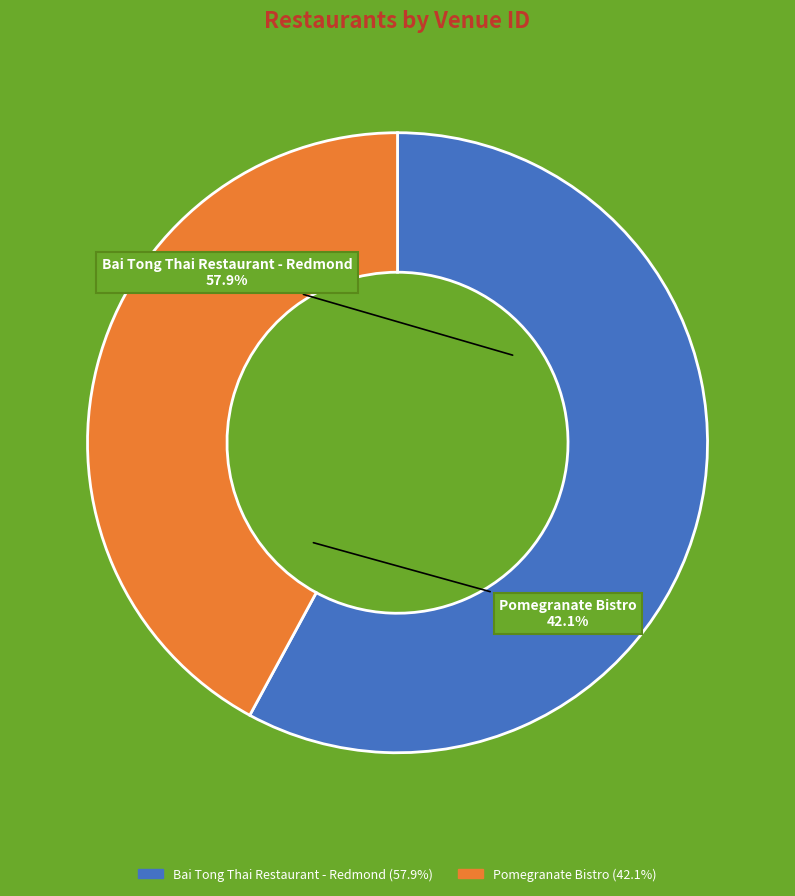

What percentage is the Bai Tong Thai Restaurant - Redmond slice, to the nearest percent?

58%